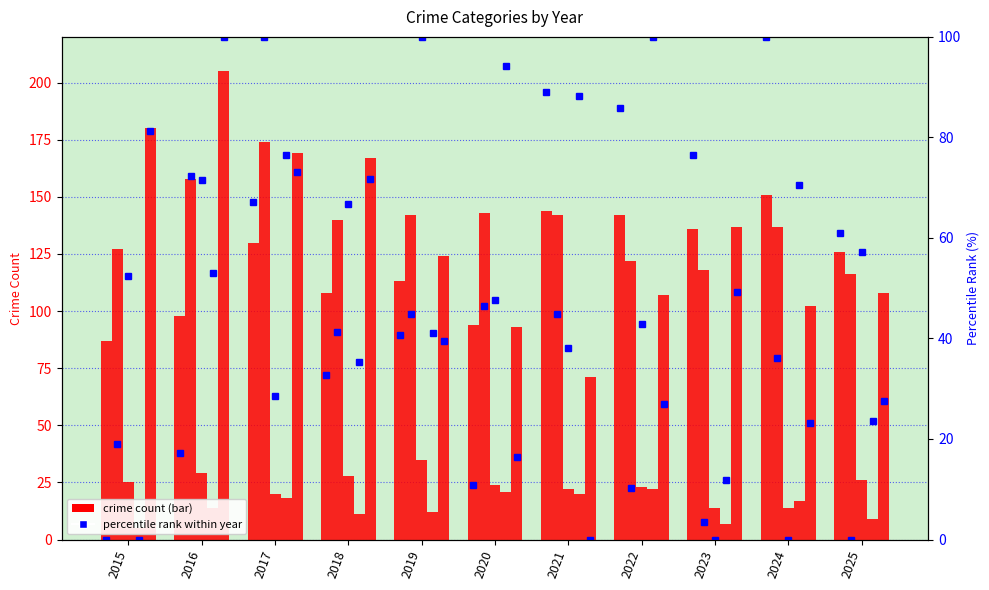

How many data points does each series have?

11